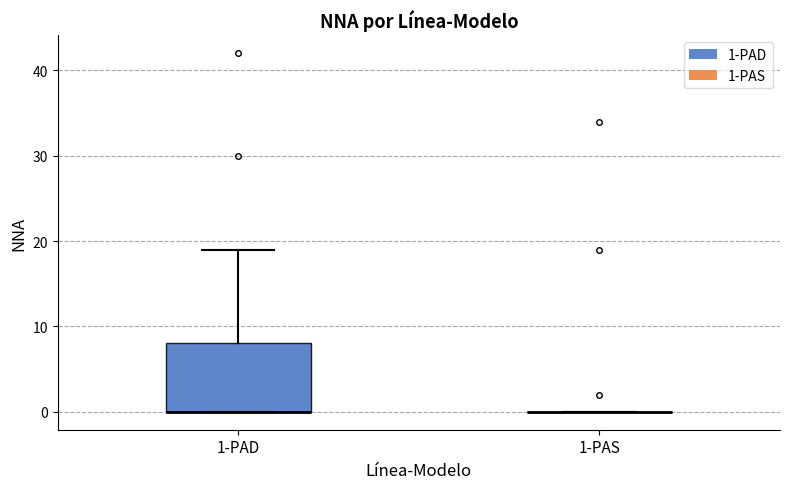

Reading left to right, transcribe this box plot: for each box, give where its median line is, the range the box spans, and where its two whiskers end, as read against the y-axis. The values are not printed on the chart, so give them approximately, as read against the axis.

1-PAD: median 0 (drawn on the box's lower edge), box 0 to 8, whiskers 0 to 19
1-PAS: box collapsed to a line at 0, whiskers 0 to 0